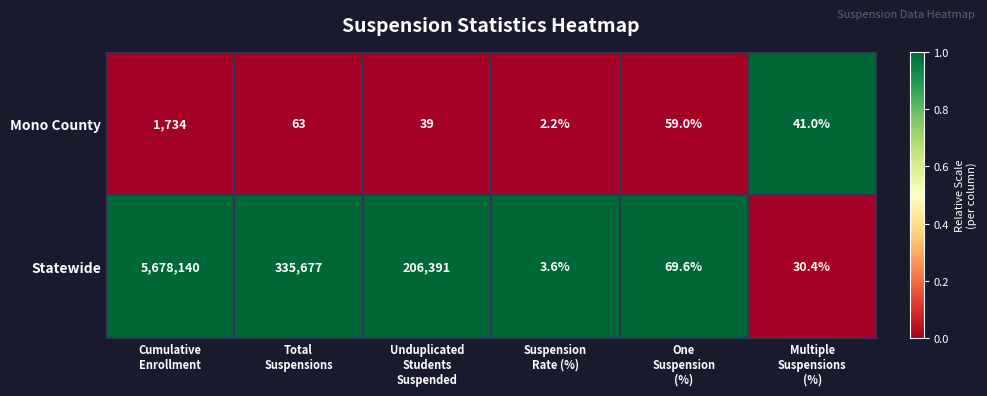

Which series has the largest total across all categories?

Statewide